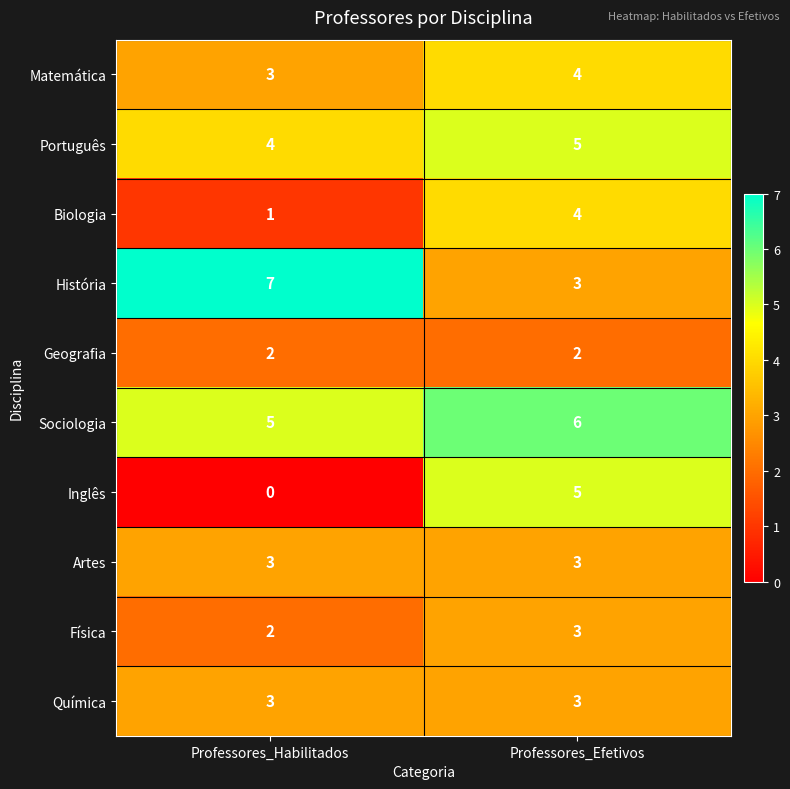

What is the spread (max minus min) of values at Professores_Habilitados?

7